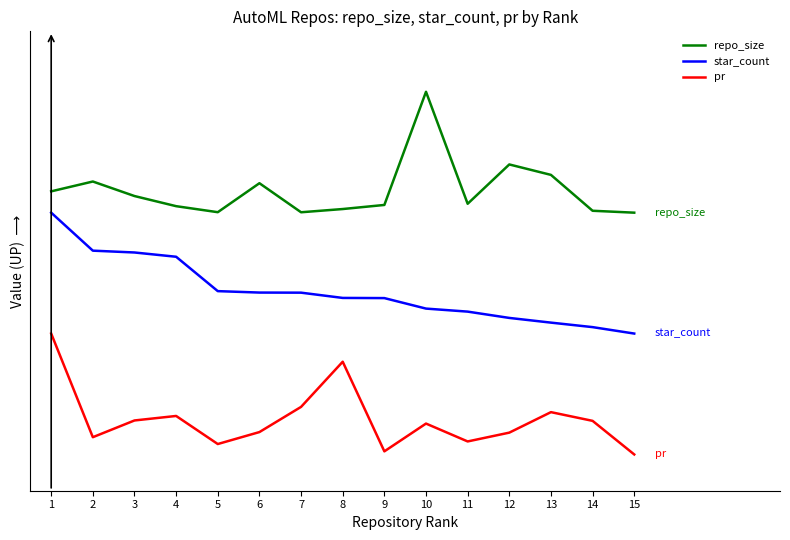

Is this an area chart (filled region under the line)?

No